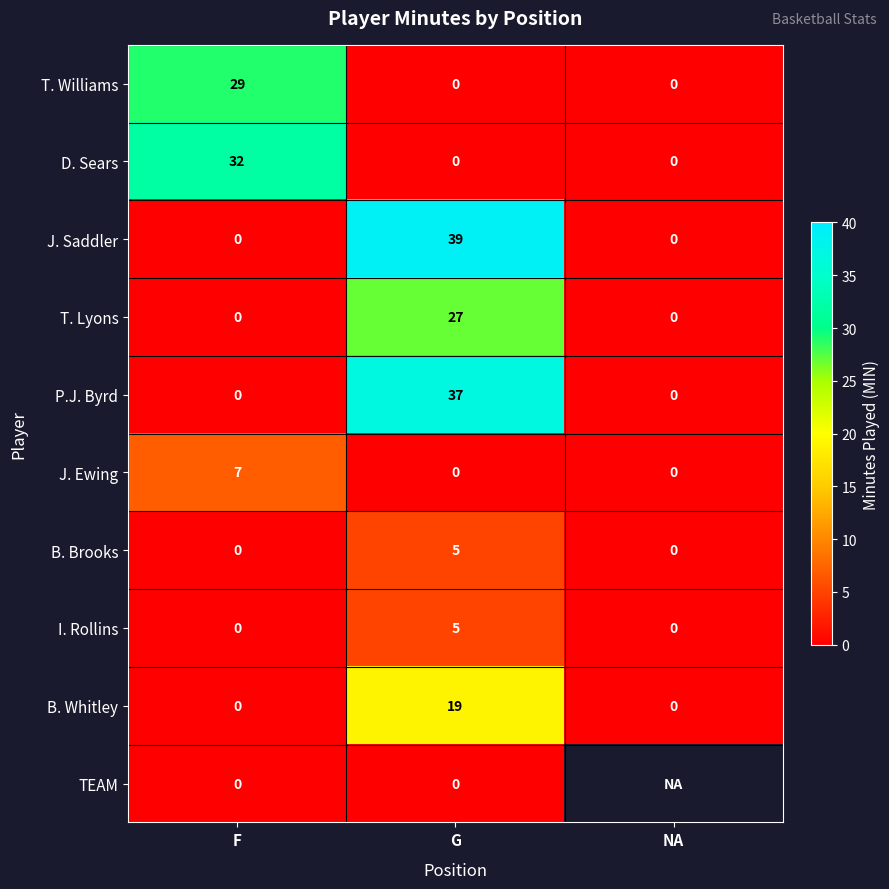

Is the value of I. Rollins at NA greater than the value of J. Ewing at F?

No